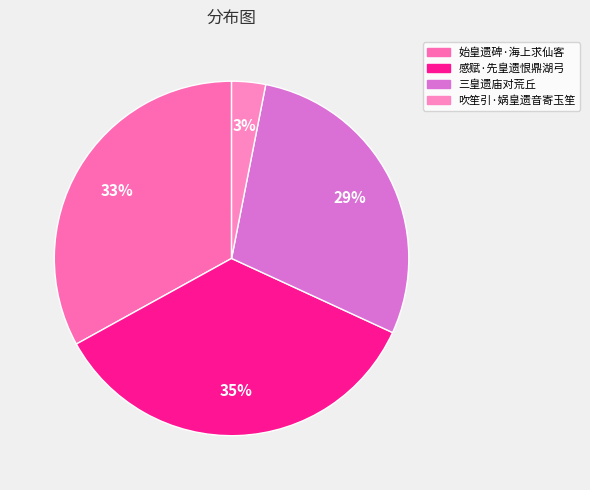

Approximately how many times larger is the value at 感赋·先皇遗恨鼎湖弓 compared to 始皇遗碑·海上求仙客?

1.1